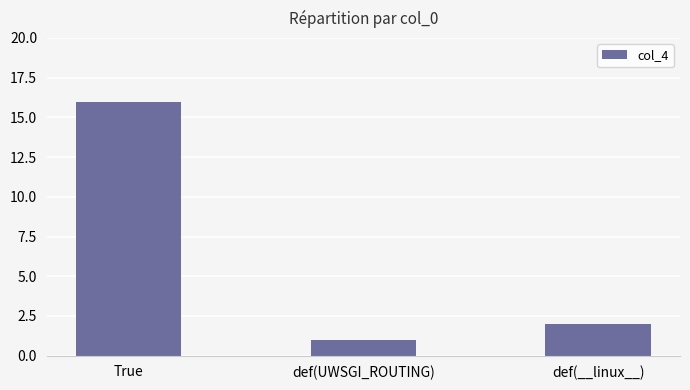

Reading left to right, list all the values displayed in this chart.

16	1	2